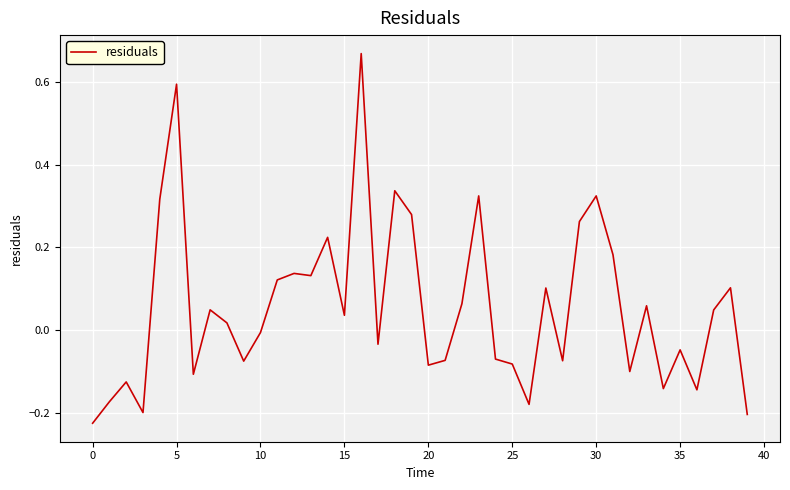

What is the sum of all values?

2.2